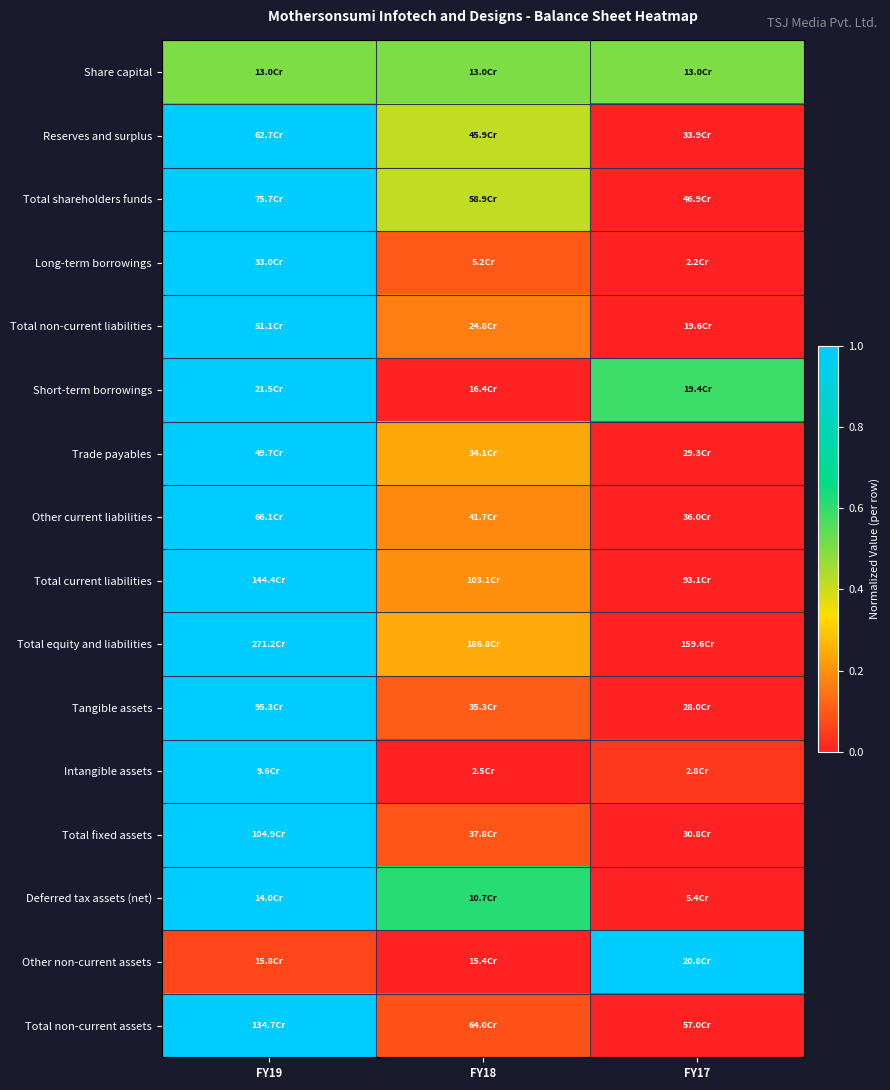

Reading left to right, list all the values displayed in this chart.

Share capital: FY19=0.5	FY18=0.5	FY17=0.5
Reserves and surplus: FY19=1.0	FY18=0.4	FY17=0.0
Total shareholders funds: FY19=1.0	FY18=0.4	FY17=0.0
Long-term borrowings: FY19=1.0	FY18=0.1	FY17=0.0
Total non-current liabilities: FY19=1.0	FY18=0.2	FY17=0.0
Short-term borrowings: FY19=1.0	FY18=0.0	FY17=0.6
Trade payables: FY19=1.0	FY18=0.2	FY17=0.0
Other current liabilities: FY19=1.0	FY18=0.2	FY17=0.0
Total current liabilities: FY19=1.0	FY18=0.2	FY17=0.0
Total equity and liabilities: FY19=1.0	FY18=0.2	FY17=0.0
Tangible assets: FY19=1.0	FY18=0.1	FY17=0.0
Intangible assets: FY19=1.0	FY18=0.0	FY17=0.0
Total fixed assets: FY19=1.0	FY18=0.1	FY17=0.0
Deferred tax assets (net): FY19=1.0	FY18=0.6	FY17=0.0
Other non-current assets: FY19=0.1	FY18=0.0	FY17=1.0
Total non-current assets: FY19=1.0	FY18=0.1	FY17=0.0